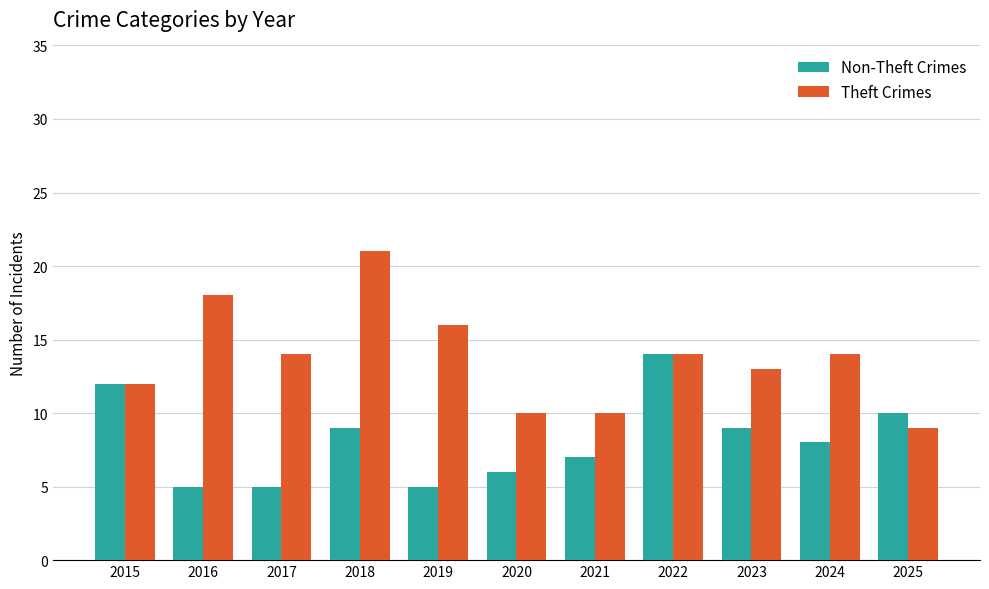

How many values in the Non-Theft Crimes series are below 8?

5